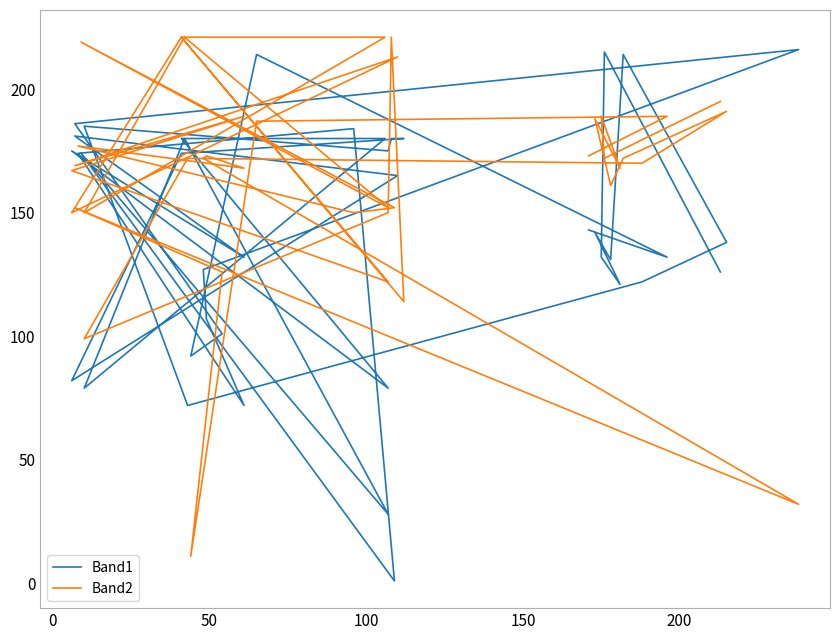

The Band1 series shows 261 at 11. True or false?

False